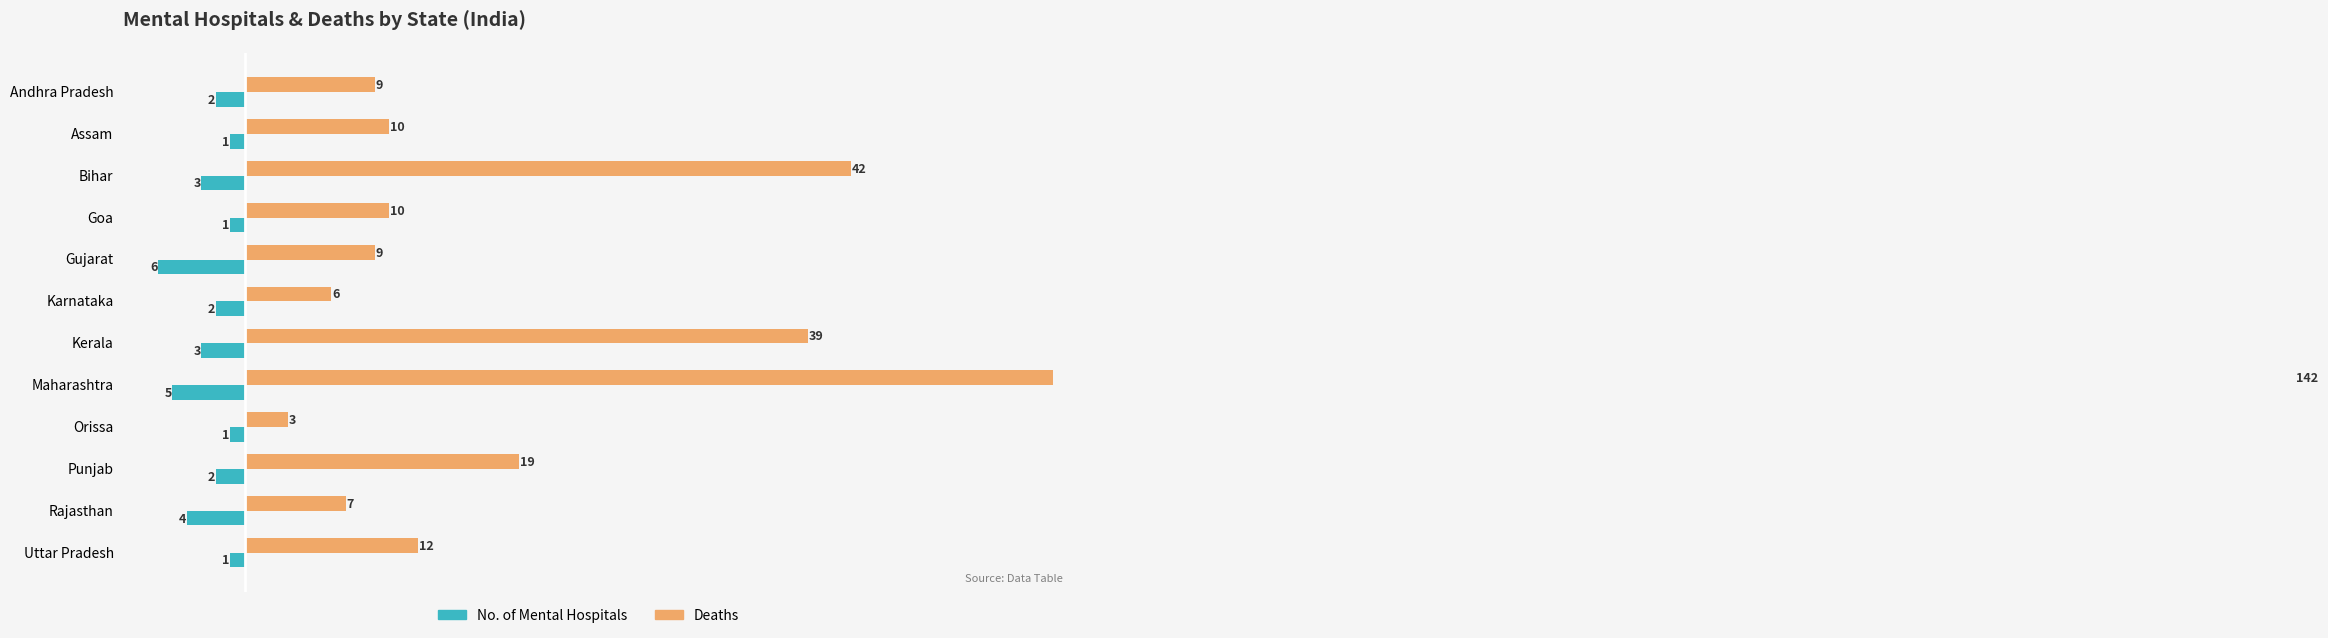

Rank the series by their maximum value, from lowest to highest.

No. of Mental Hospitals, Deaths